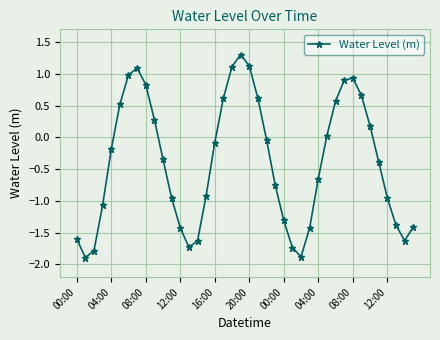

How many values are above zero?

16